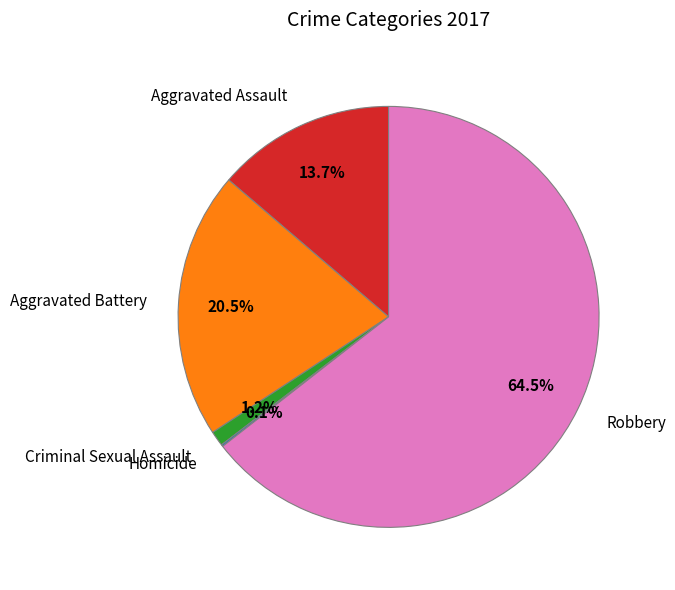

True or false: Aggravated Assault accounts for 6% of the total.

False